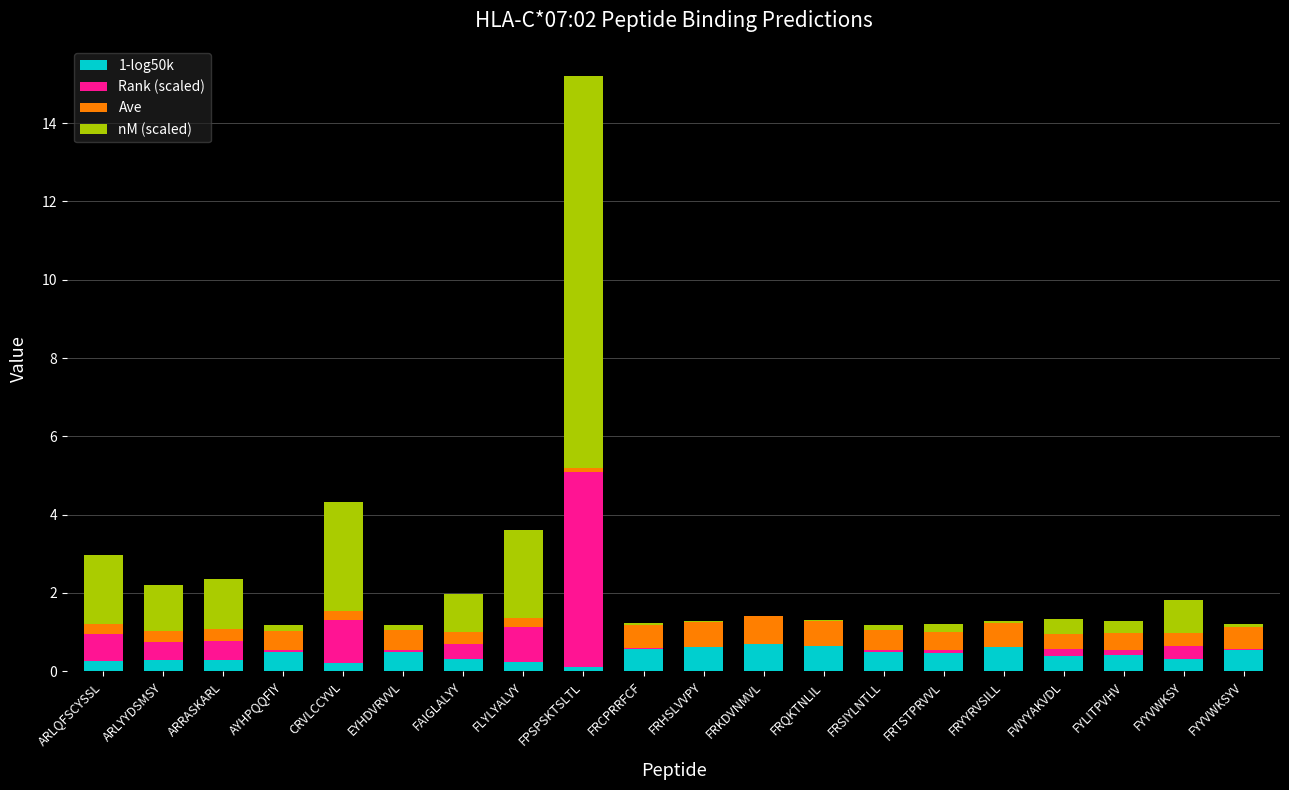

What is the sum of all 1-log50k values?

8.5